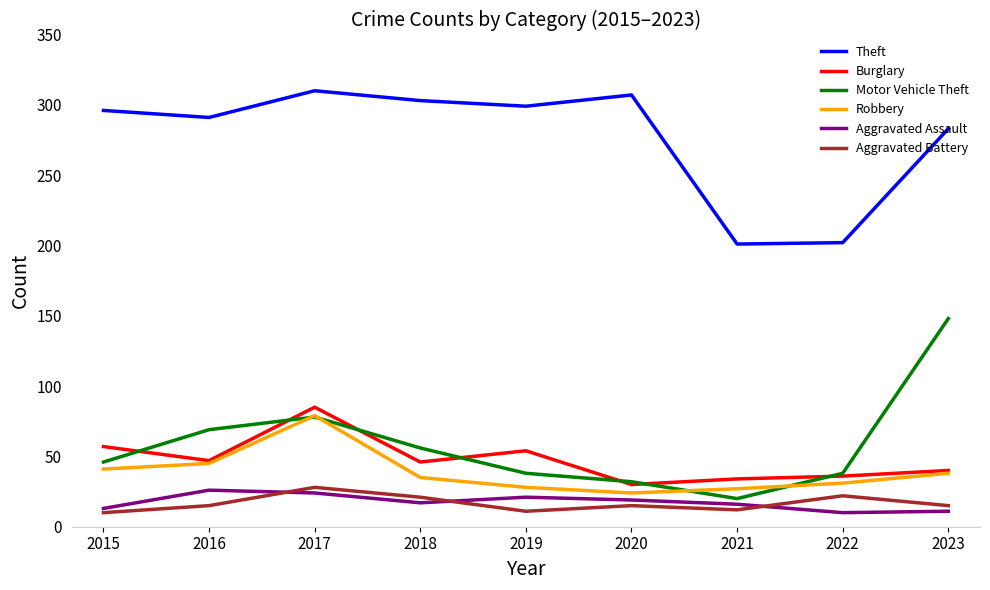

What is the total value across all series at 2019?

451